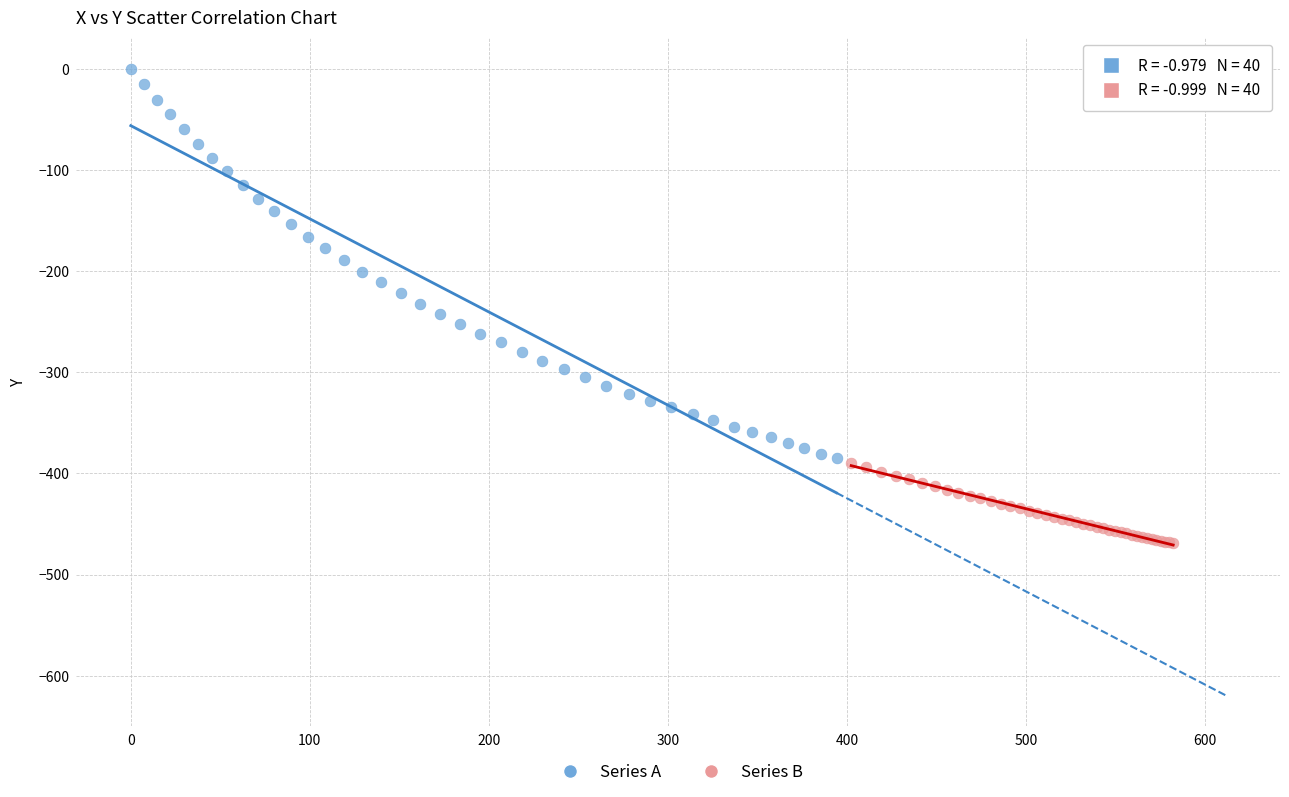

Which series contains the lowest Y value?

Series B